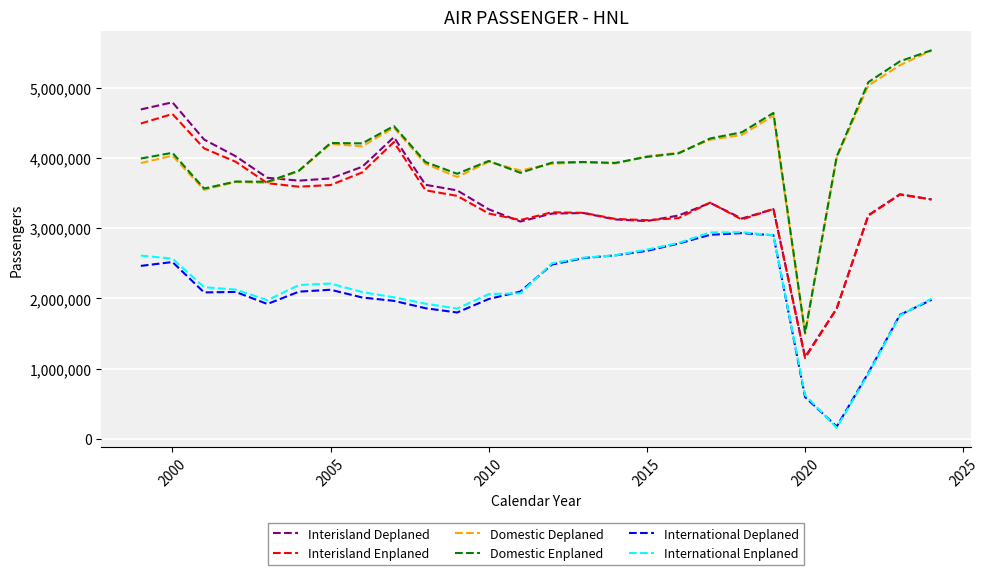

True or false: International Deplaned has more than 0 interior local peaks.

True